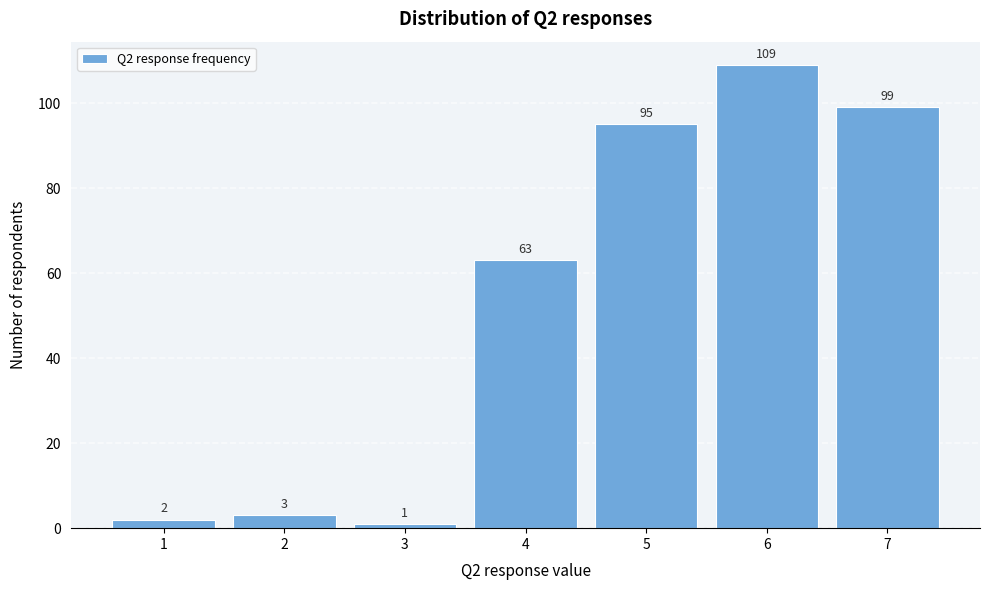

Reading left to right, list all the values displayed in this chart.

1=2	2=3	3=1	4=63	5=95	6=109	7=99